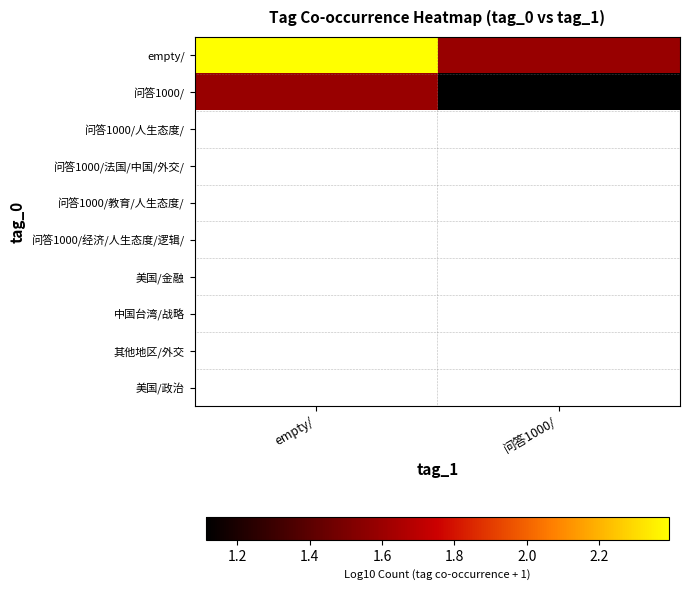

Rank the series at 问答1000/ from highest to lowest value.

empty/, 问答1000/, 问答1000/人生态度/, 问答1000/法国/中国/外交/, 问答1000/教育/人生态度/, 问答1000/经济/人生态度/逻辑/, 美国/金融, 中国台湾/战略, 其他地区/外交, 美国/政治